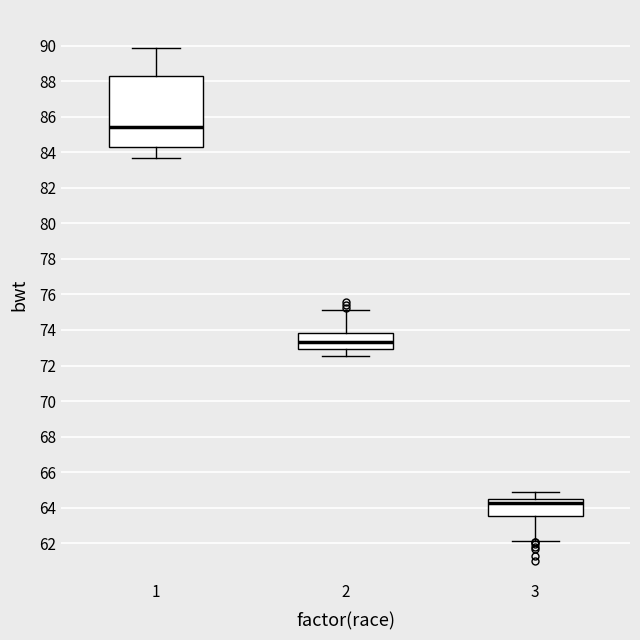

Reading left to right, transcribe this box plot: for each box, give where its median line is, the range the box spans, and where its two whiskers end, as read against the y-axis. The values are not printed on the chart, so give them approximately, as read against the axis.

1: median 85.4, box 84.4 to 88.2, whiskers 83.6 to 89.8
2: median 73.4, box 73.0 to 73.8, whiskers 72.6 to 75.2
3: median 64.2, box 63.6 to 64.4, whiskers 62.2 to 65.0